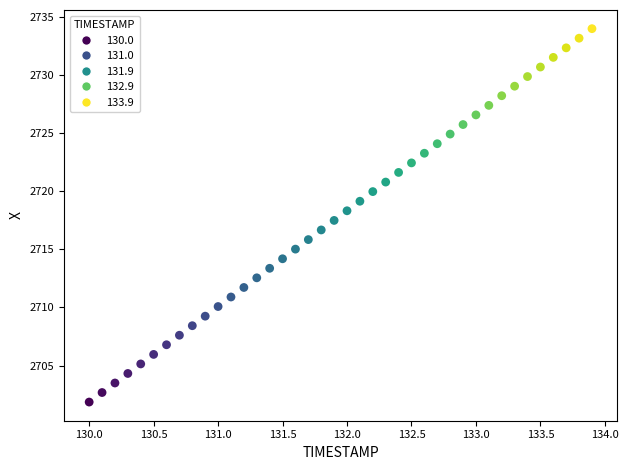

What is the range of Y values (max minus min)?

32.1